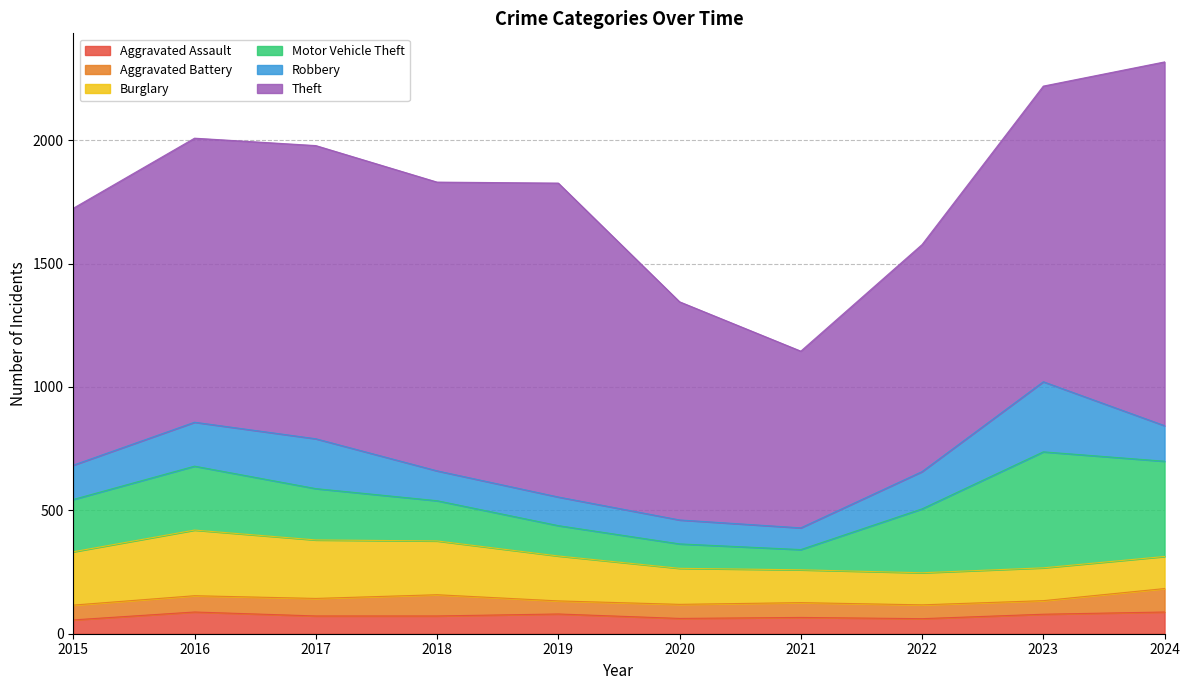

What are all the series names shown in the legend?

Aggravated Assault, Aggravated Battery, Burglary, Motor Vehicle Theft, Robbery, Theft